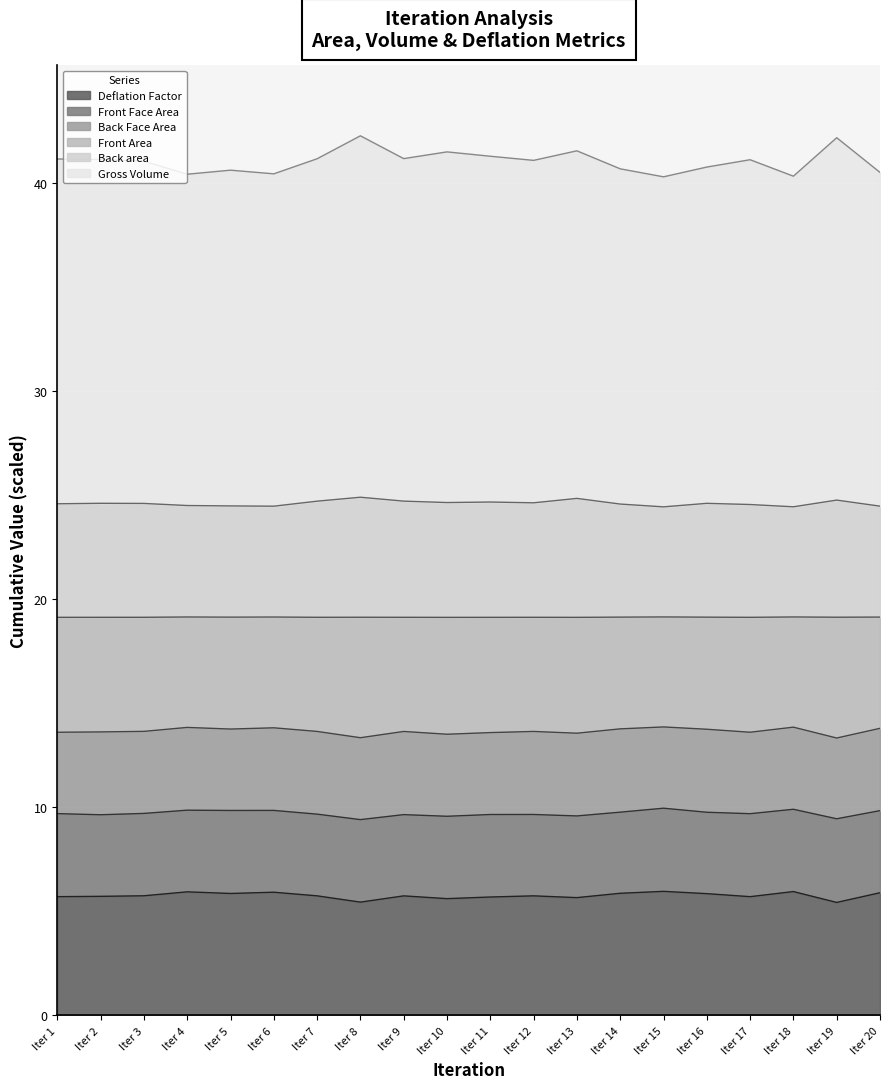

At how many categories does at least one series exceed 37?

20